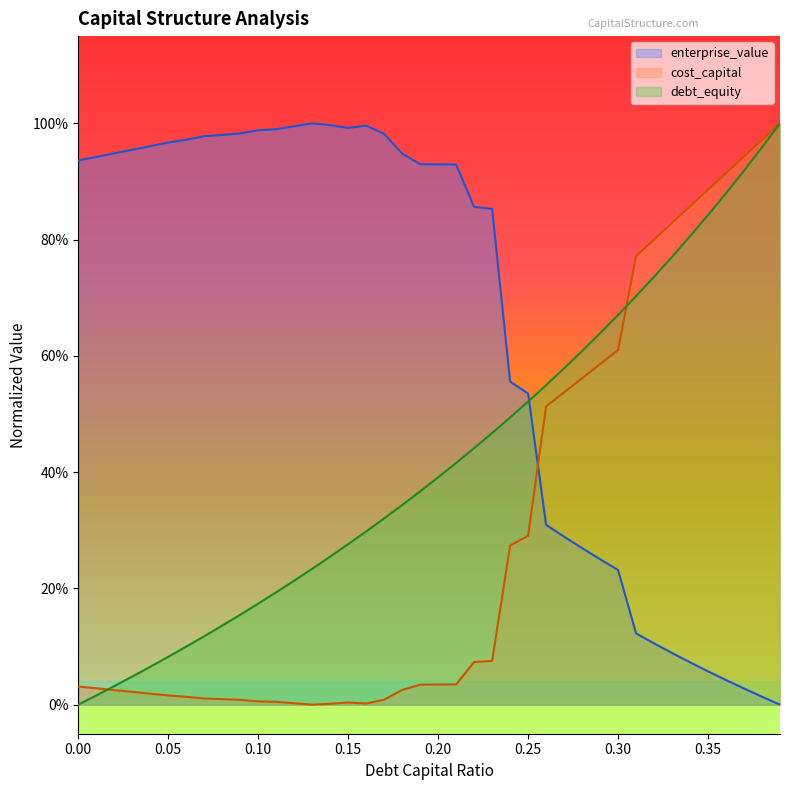

What is the sum of the enterprise_value values at 0.21 and 0.22?

1.8